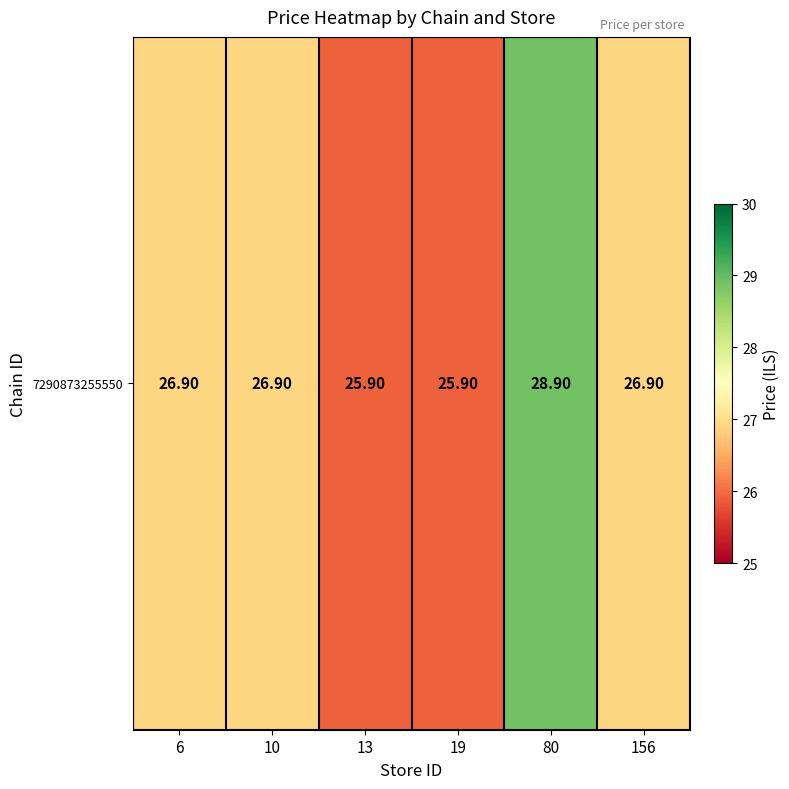

Reading left to right, list all the values displayed in this chart.

26.9	26.9	25.9	25.9	28.9	26.9